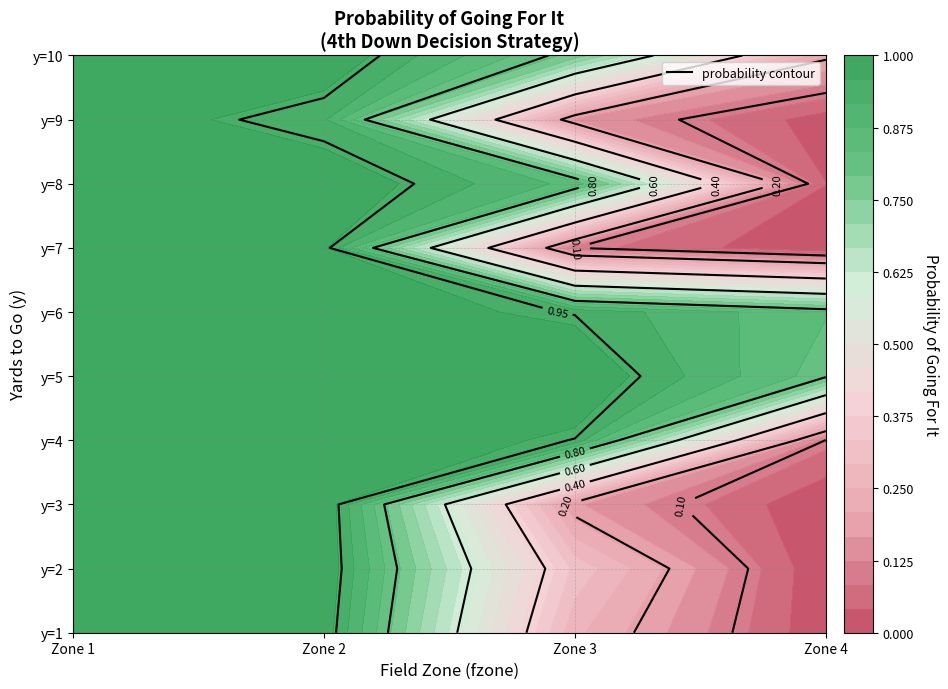

Between fzone 2 and fzone 3, which series saw the biggest shift?

7